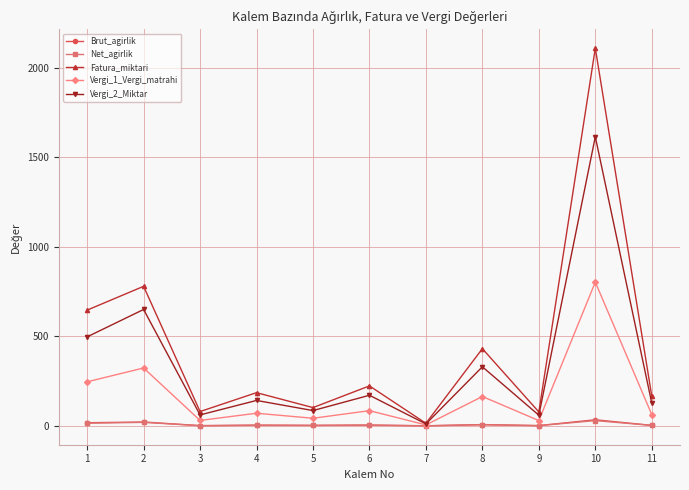

Which series has the largest range (max minus min)?

Fatura_miktari